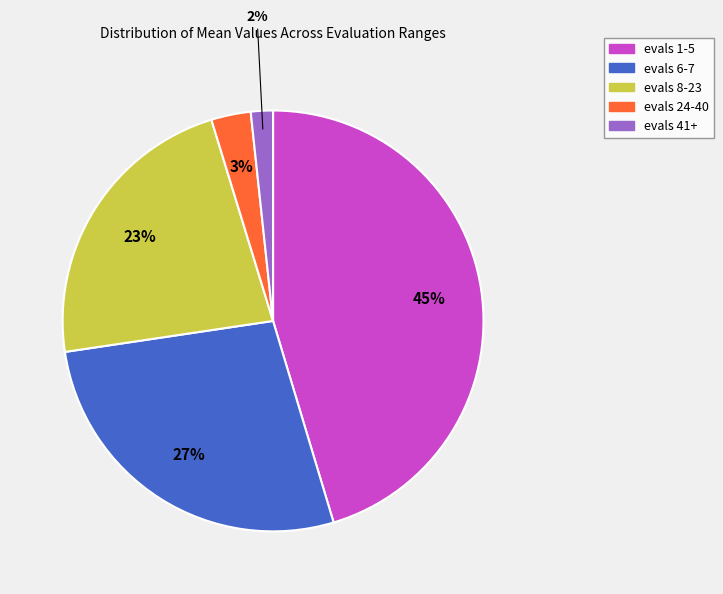

Rank the categories by value from highest to lowest.

evals 1-5, evals 6-7, evals 8-23, evals 24-40, evals 41+